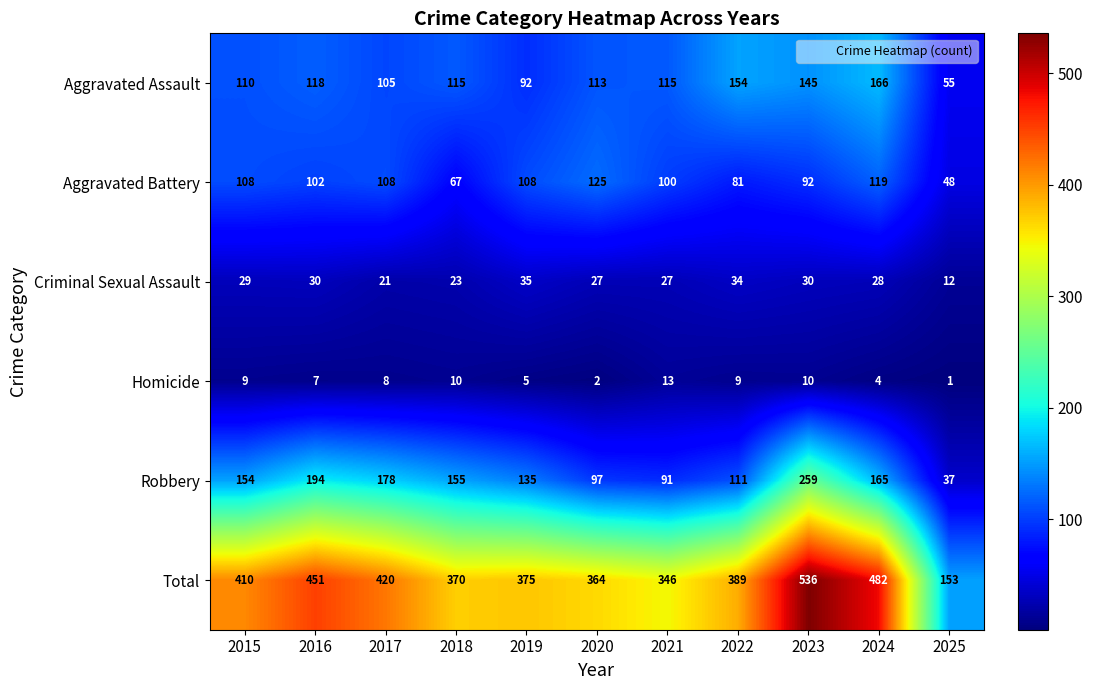

Is it true that Robbery equals 154 at 2015?

True